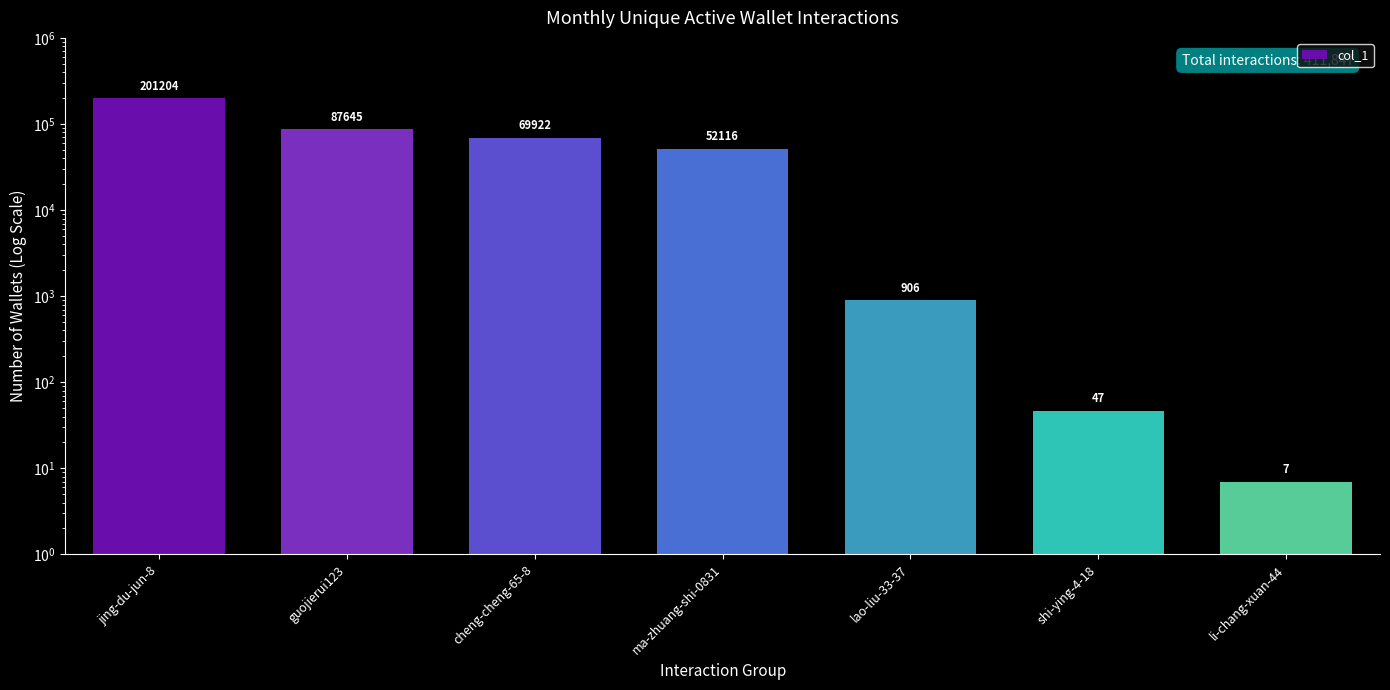

Are the bars grouped side by side (vs. stacked)?

No